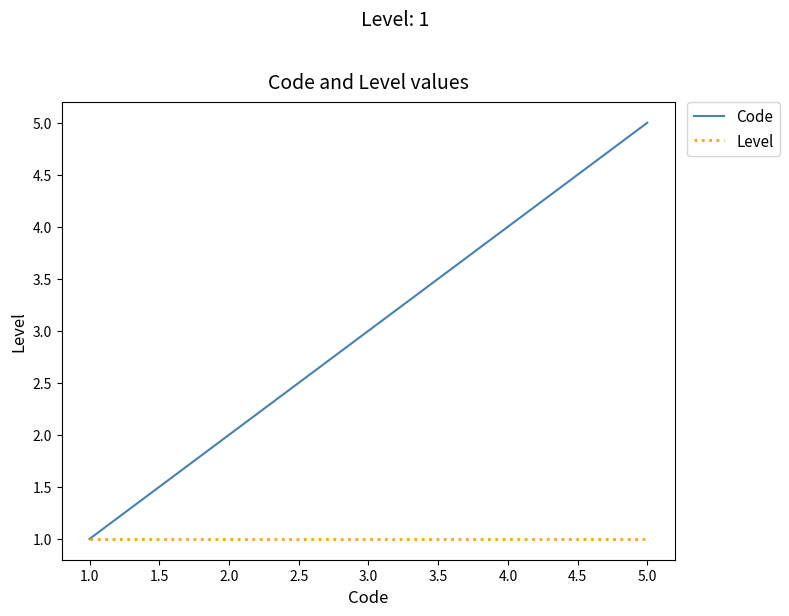

Which category has the lowest value in the Code series?

1.0